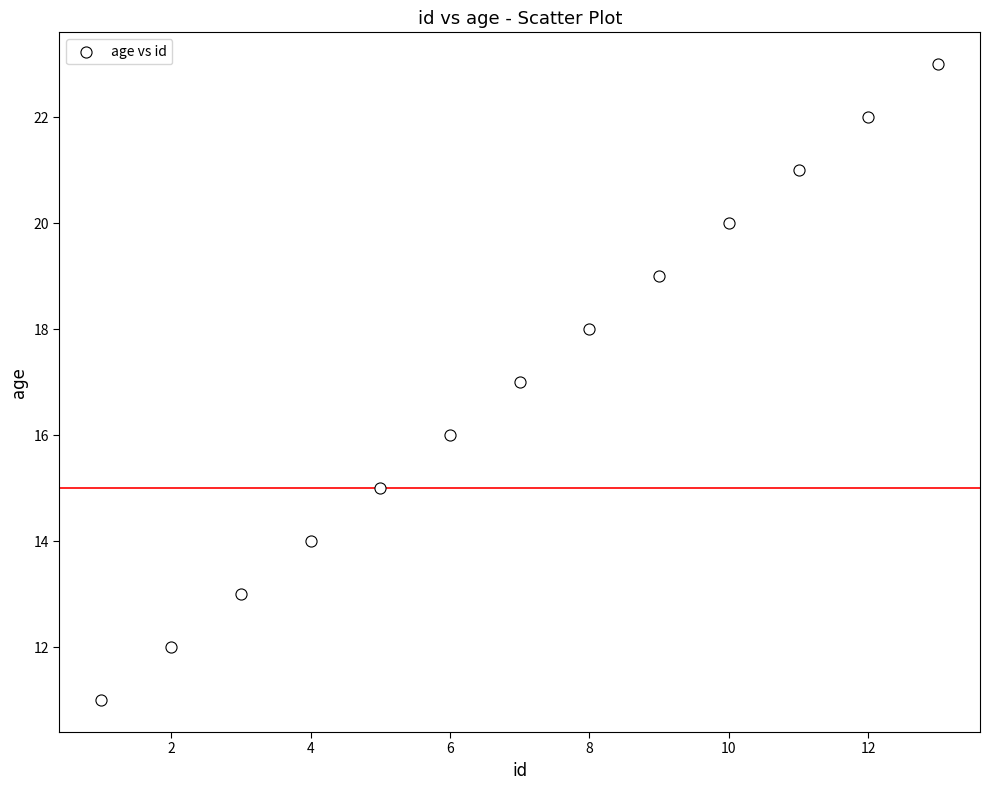

What is the range of X values (max minus min)?

12